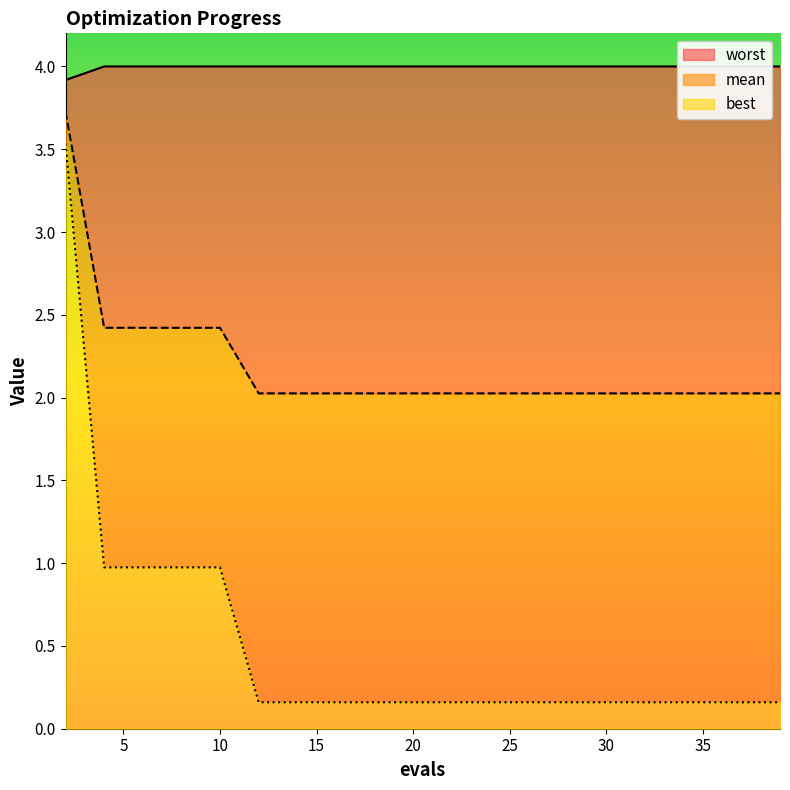

What is the difference between the highest and lowest values at 26?

3.8